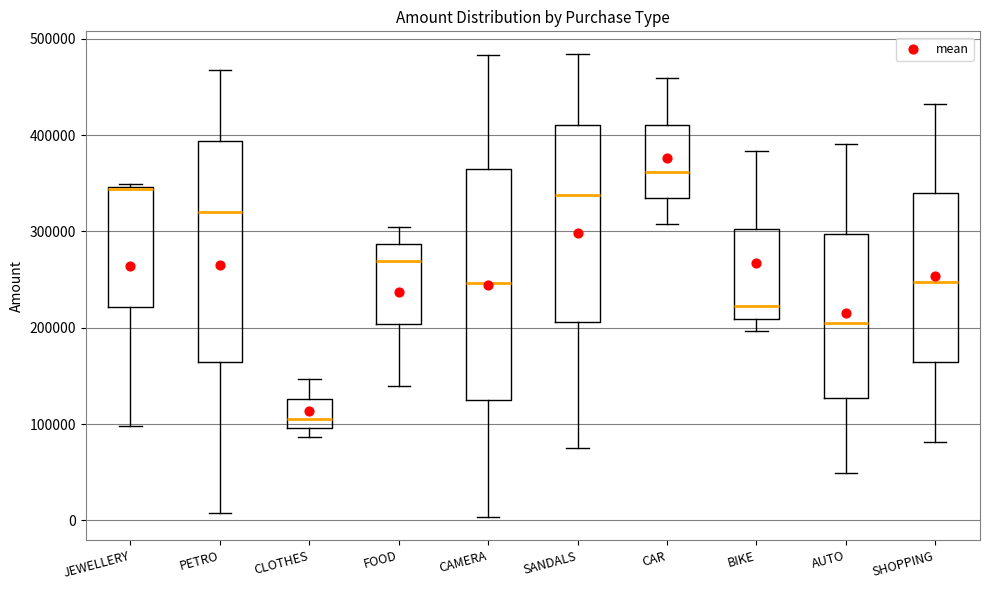

Where is the upper edge of the box for CAR on the y-axis? The values are not printed on the chart, so give them approximately, as read against the axis.

410000